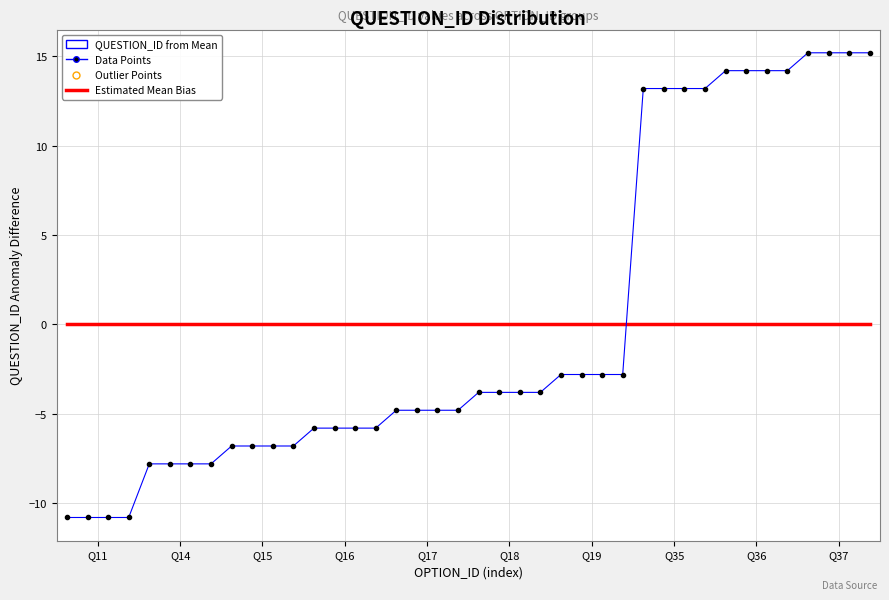

List the series in order of their peak value, lowest first.

Estimated Mean Bias, QUESTION_ID from Mean